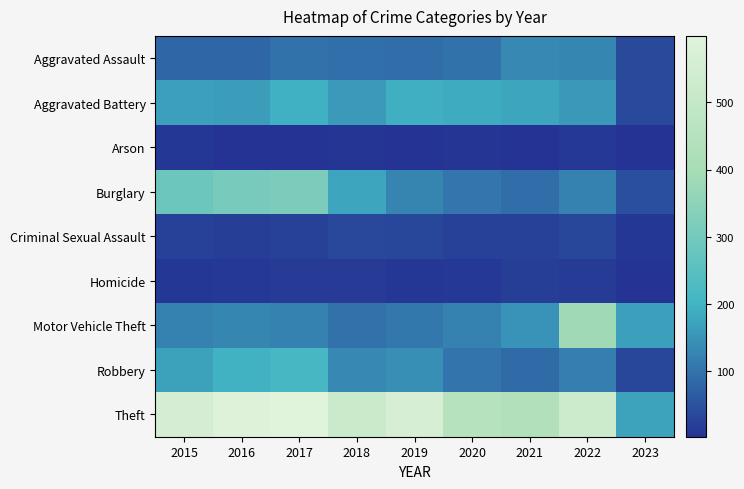

How many data points does each series have?

9